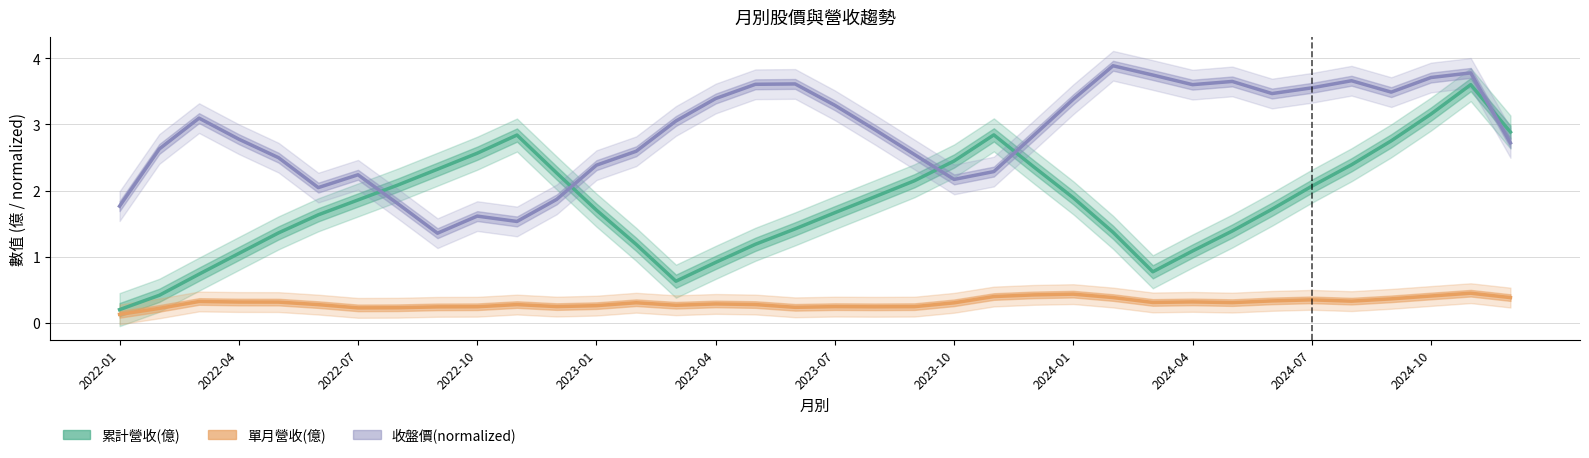

Is it true that 單月營收(億) equals 0.3 at 2023-04?

True